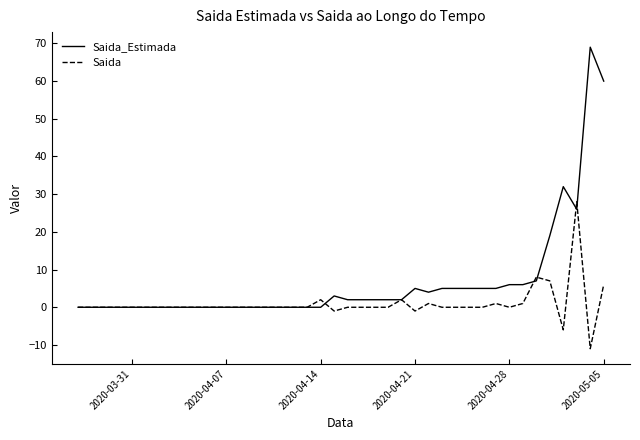

Which series has the widest spread of values?

Saida_Estimada